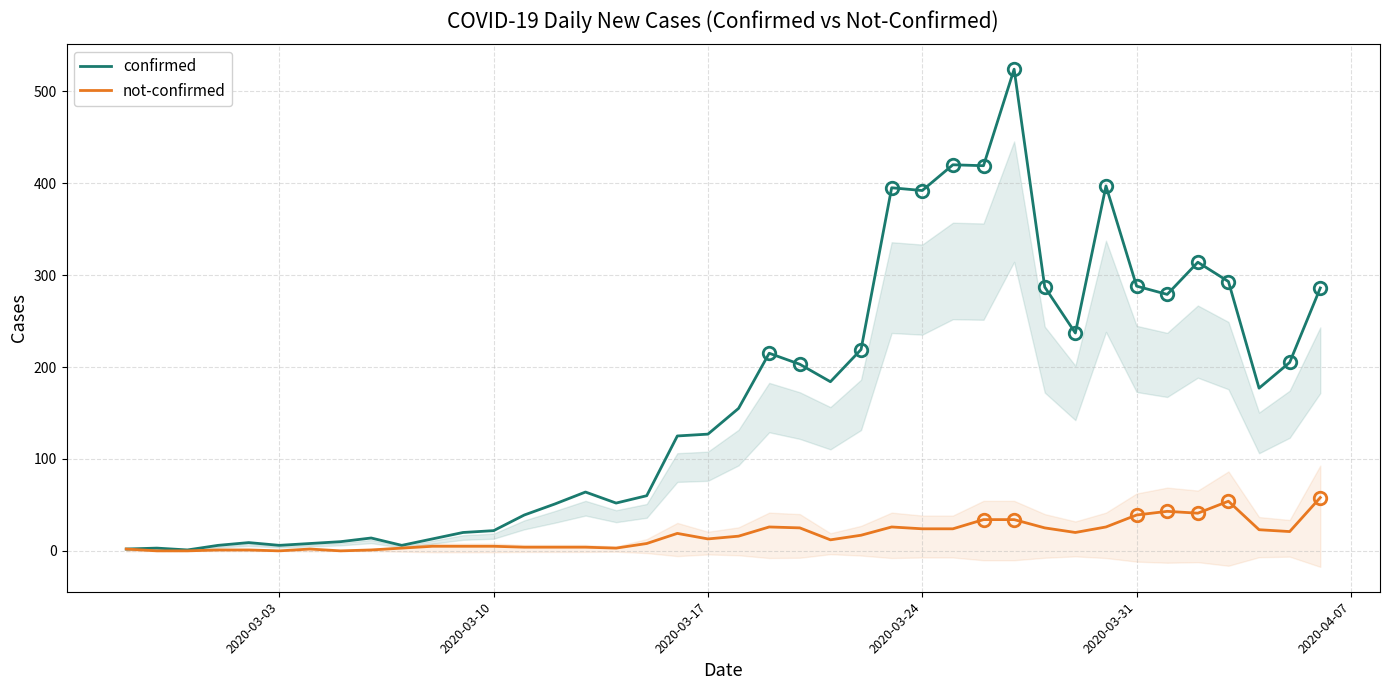

True or false: confirmed has a value of 174 at 27.

False